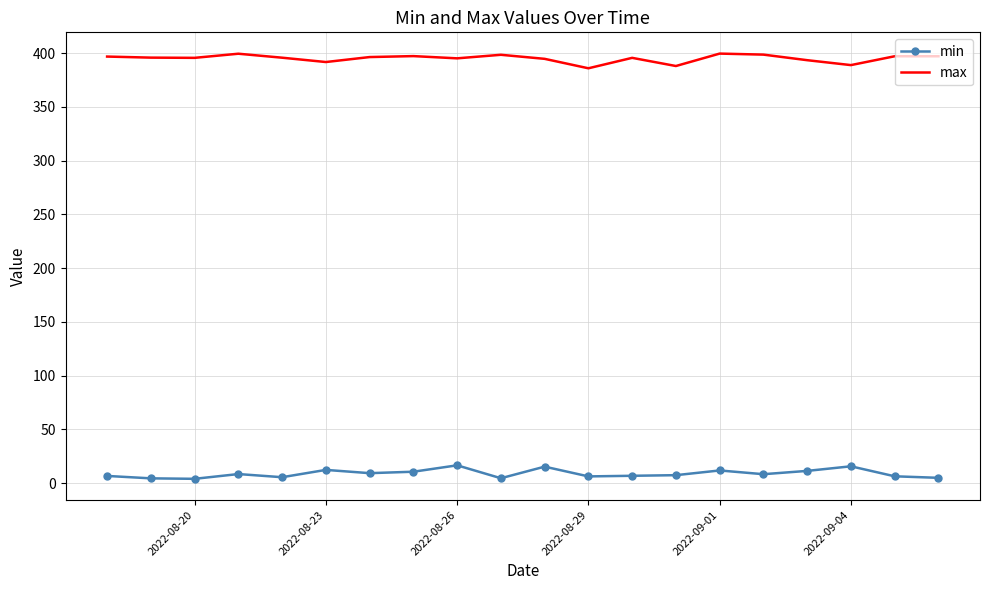

In min, how many points are higher than both neighbors (excluding endpoints)?

6